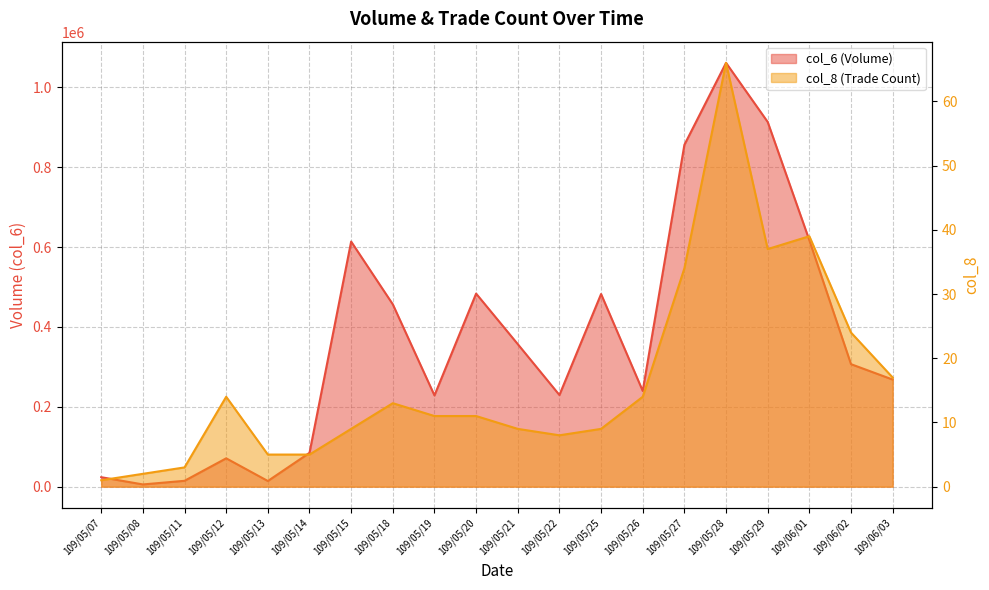

What is the approximate value of col_8 at 109/05/29, to the nearest 5?

35